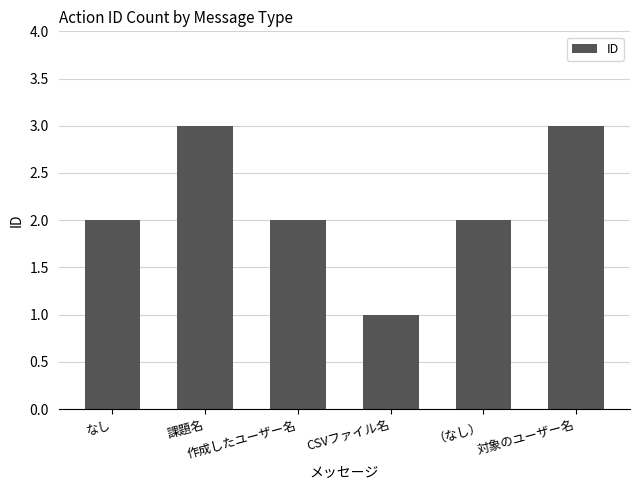

What is the difference between the maximum and minimum values?

2